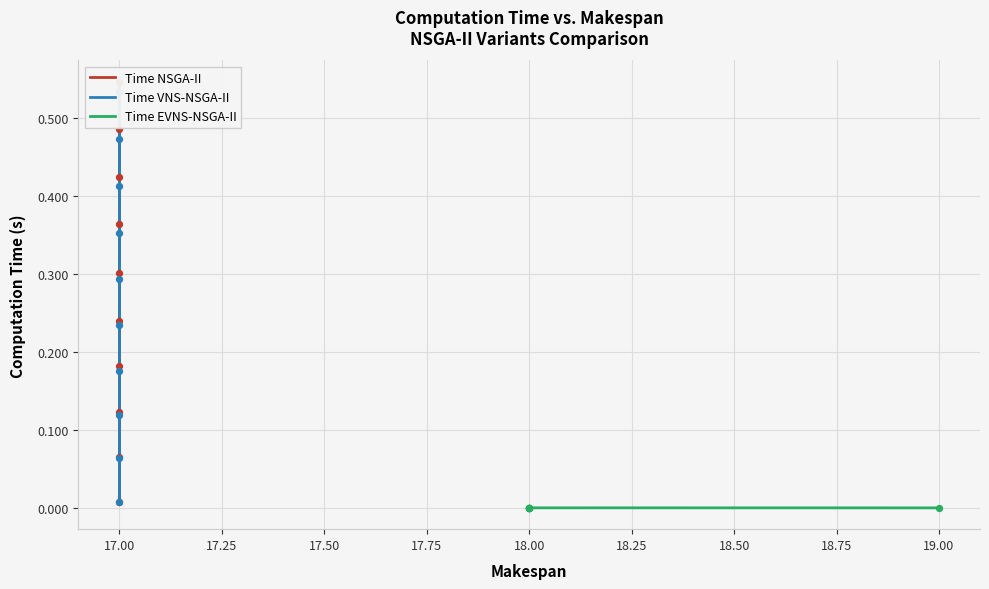

Which series has the widest spread of Y values?

Time NSGA-II